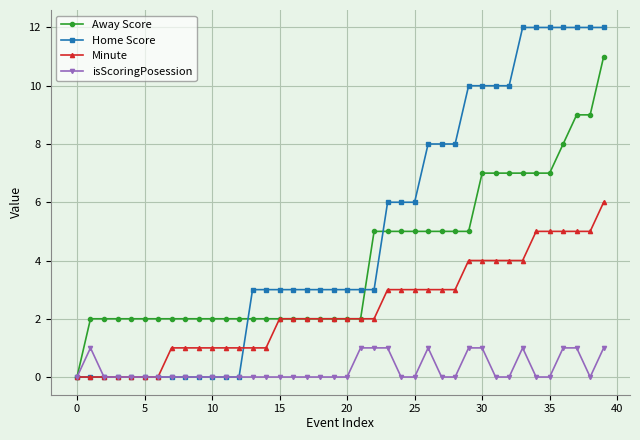

Which series has the largest total across all categories?

Home Score